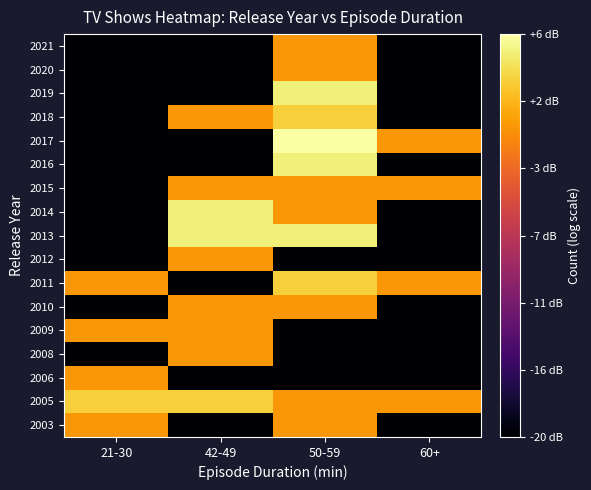

How many data points does each series have?

4